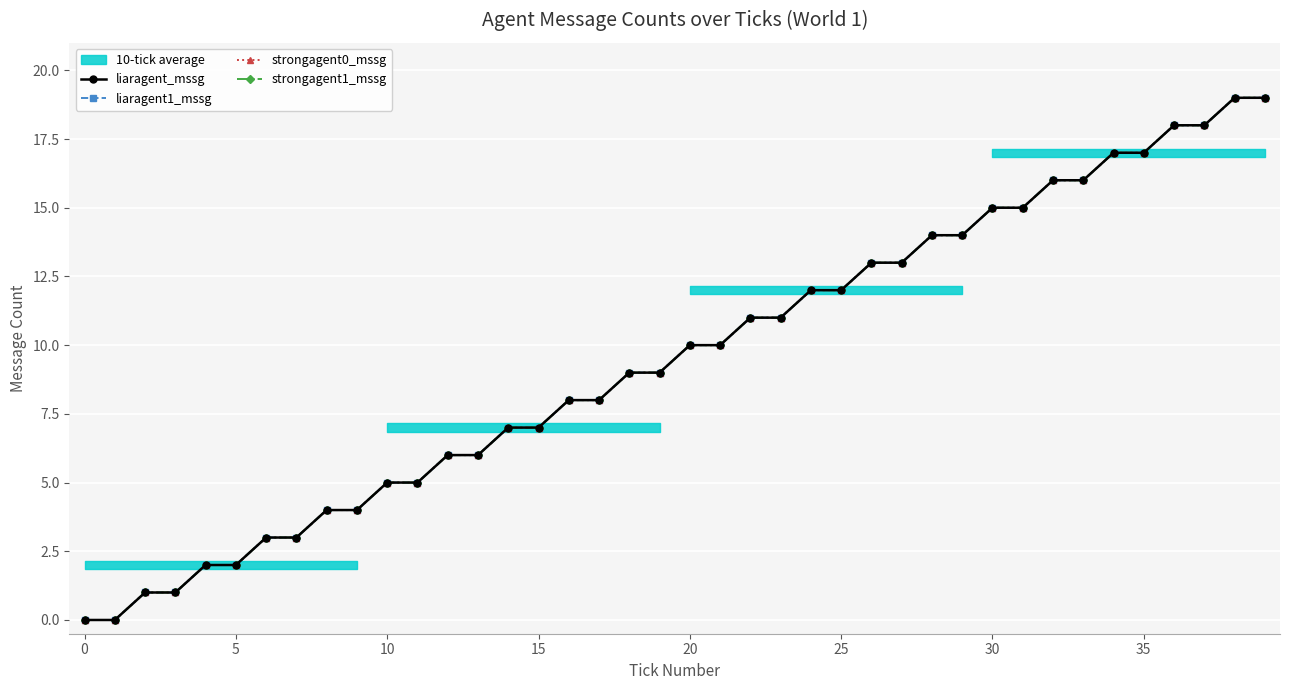

At which category is the sum across all series the highest?

38